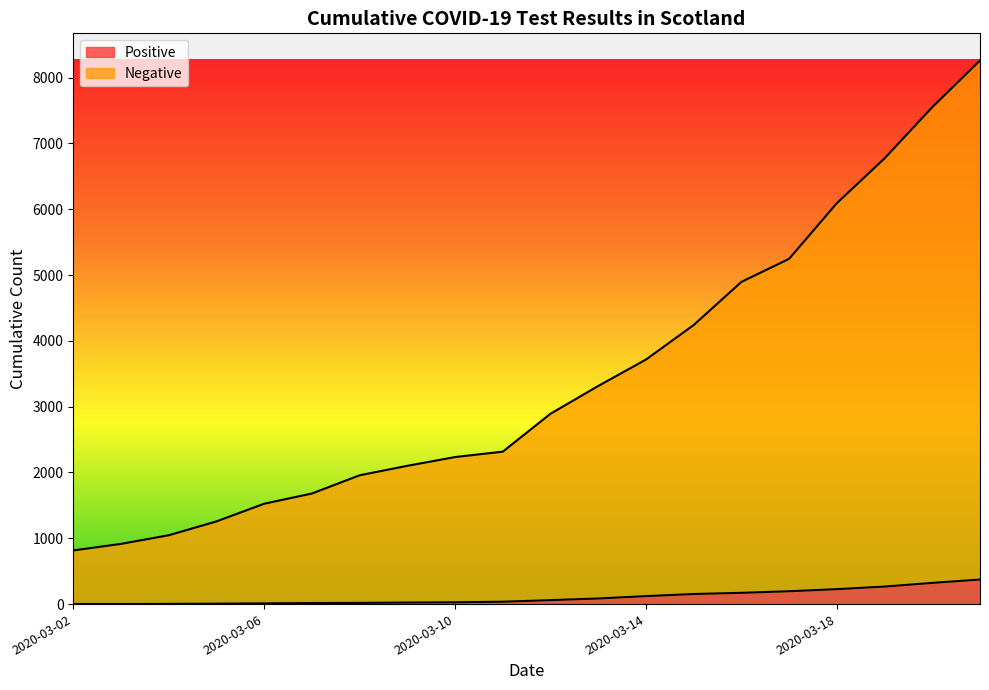

What is the value of the Positive point at the 2nd from the left?

1